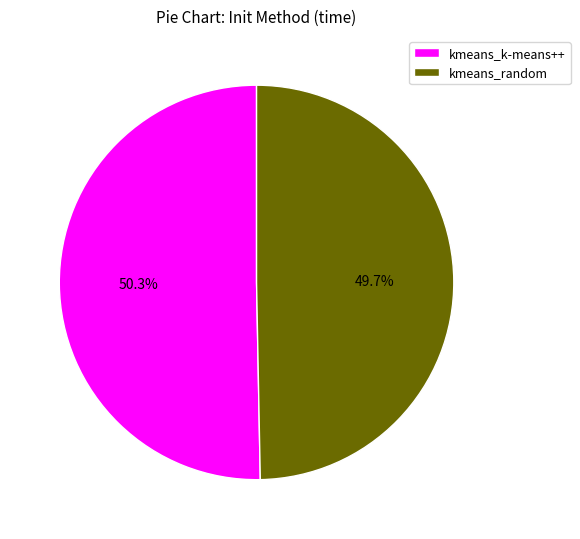

Which category has the biggest portion of the pie?

kmeans_k-means++